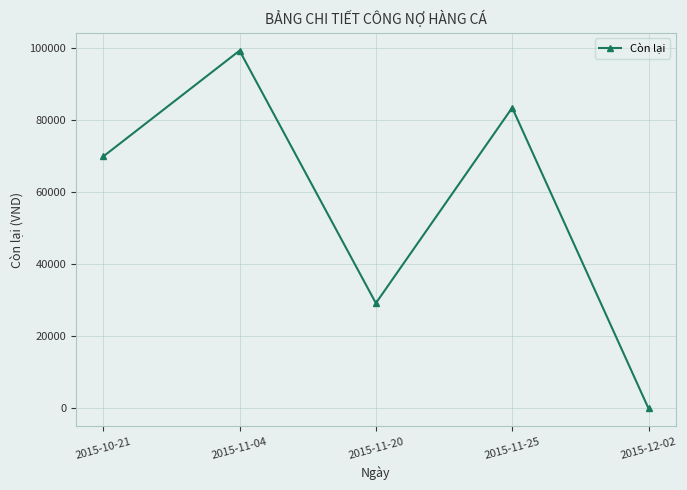

Is it true that the value at 2015-12-02 is 0?

True